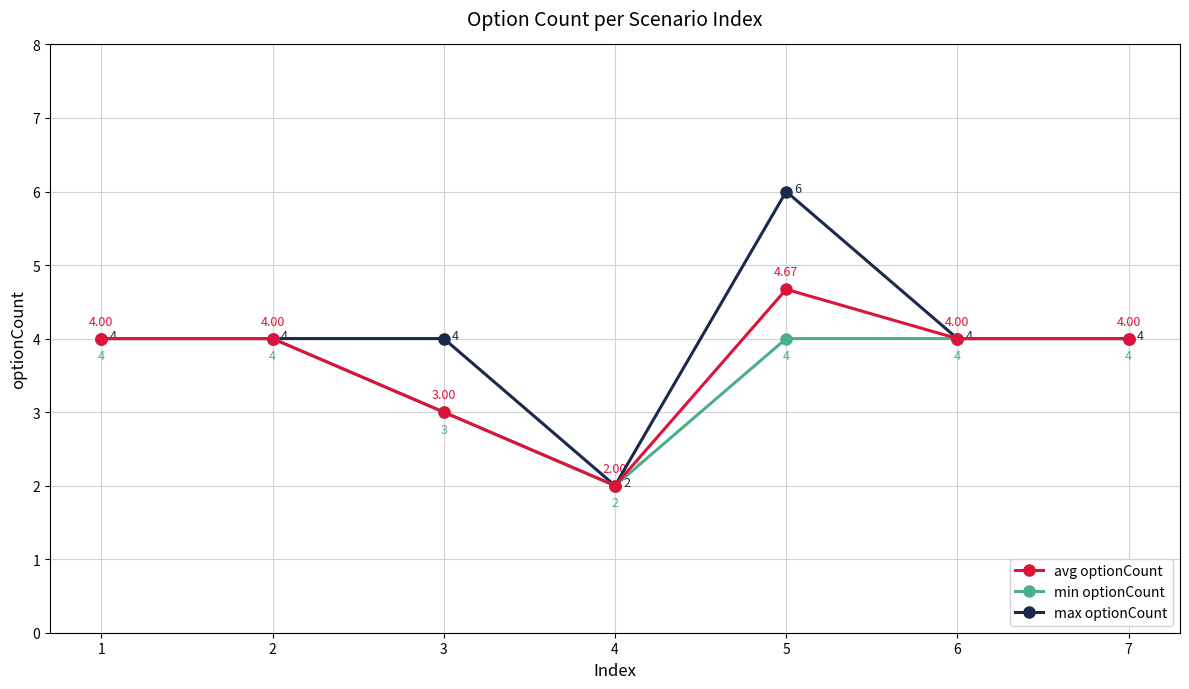

At which category is the sum across all series the highest?

5